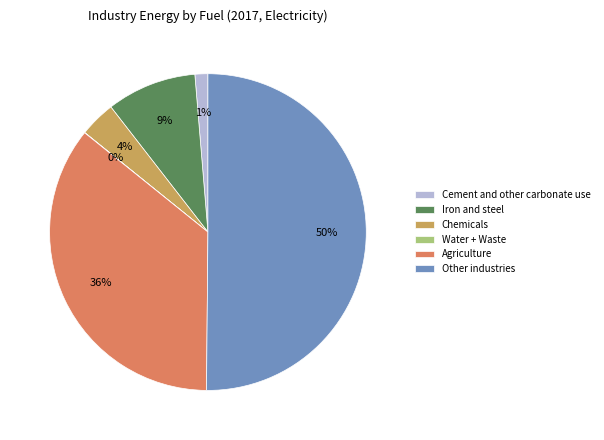

To the nearest percent, what is the difference between the largest and smallest slice percentages?

50%